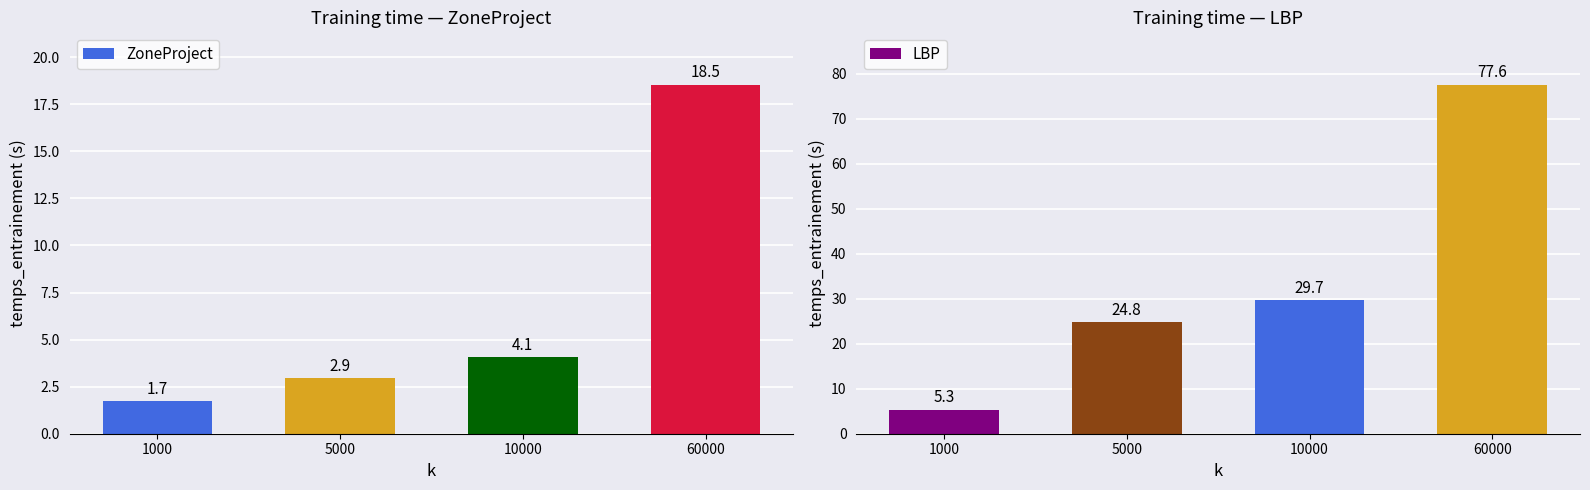

What is the sum of all ZoneProject values?

27.3